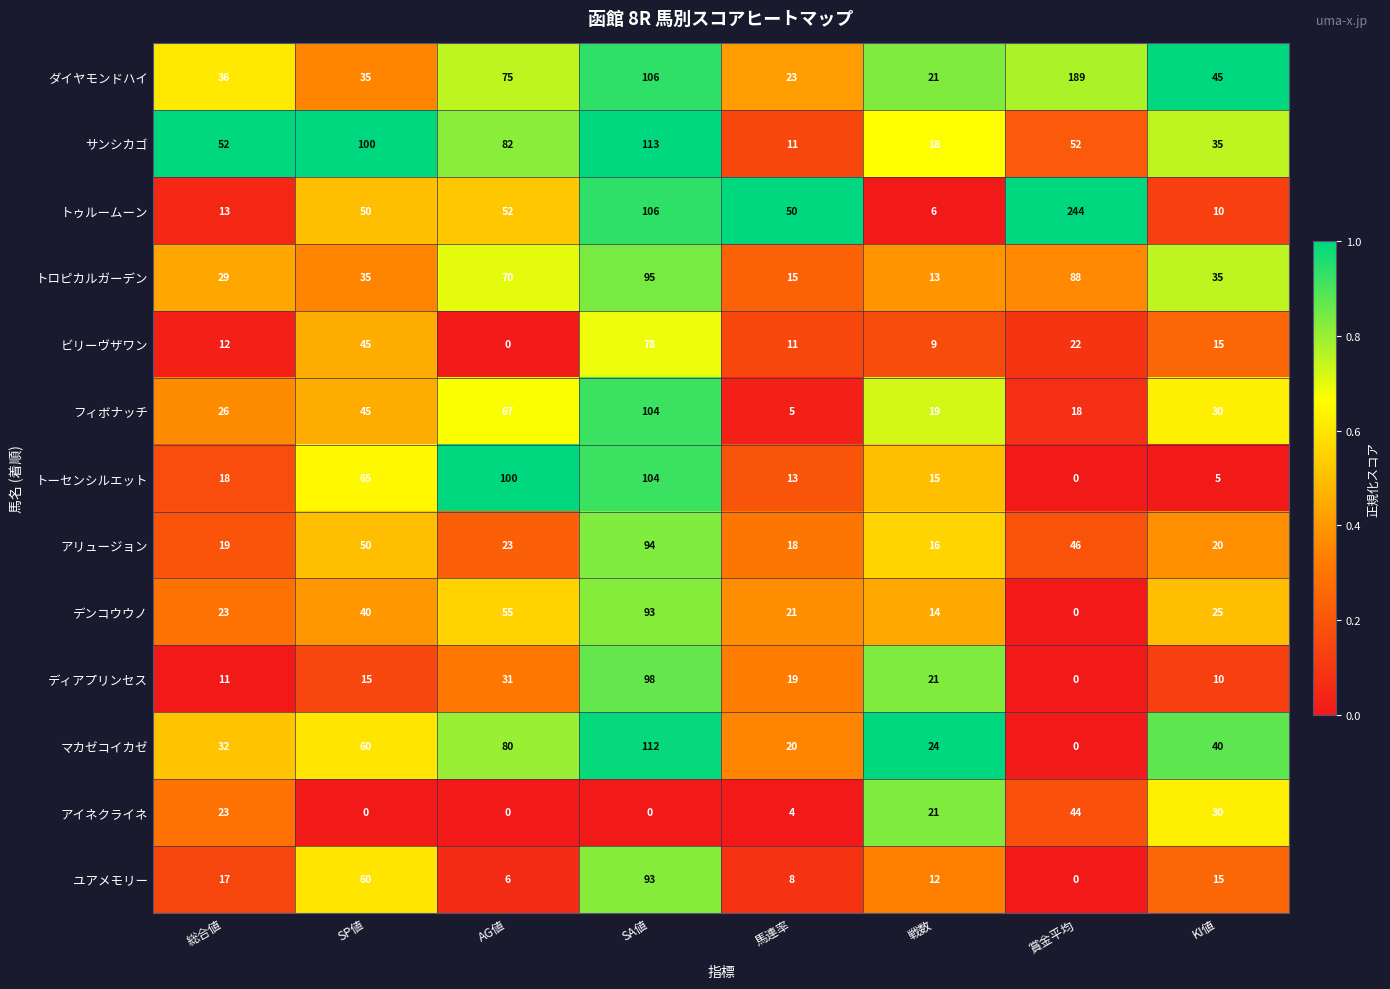

At which category is the sum across all series the highest?

SA値